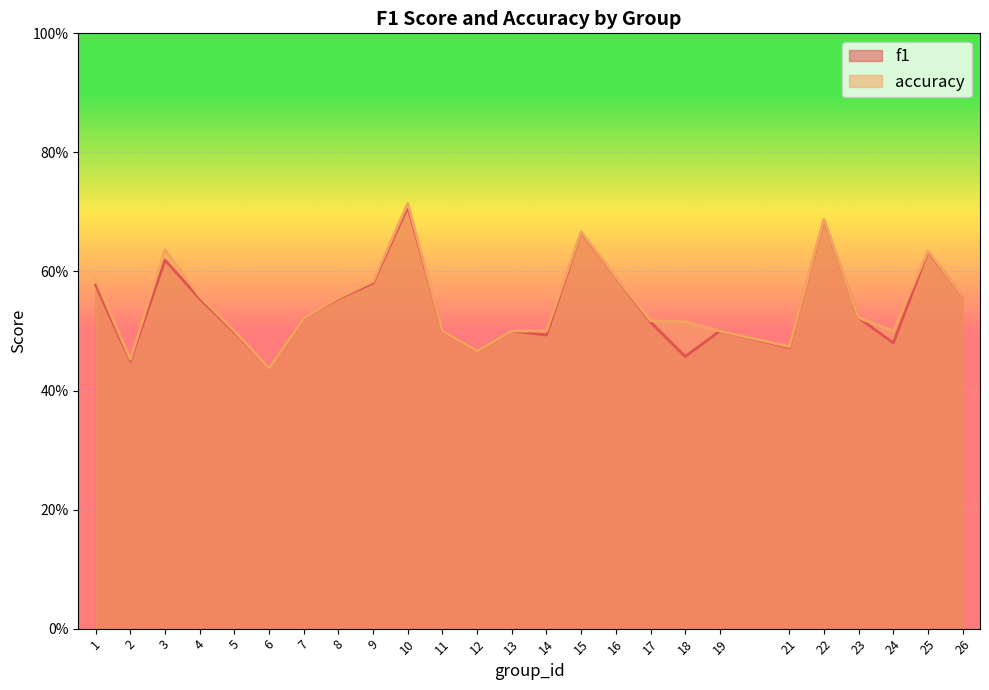

How many lines are shown in the chart?

2